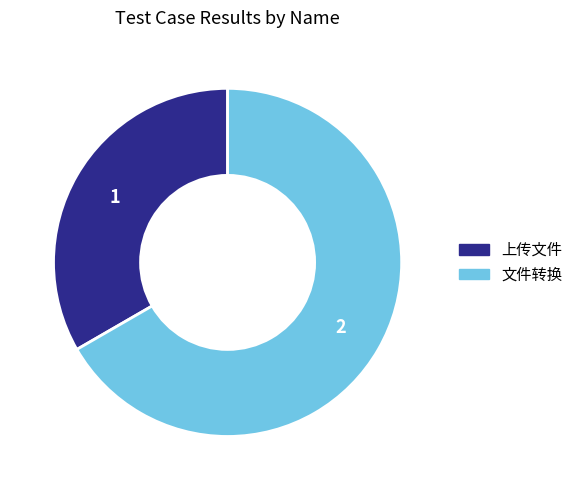

Is there any slice that represents more than half of the pie?

Yes